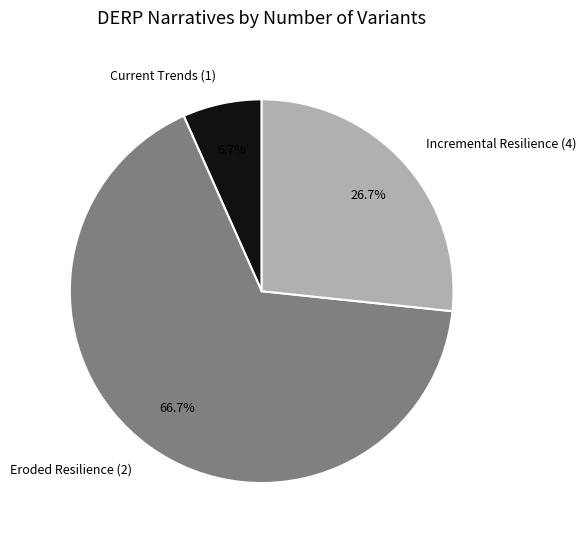

Approximately how many times larger is the value at Eroded Resilience (2) compared to Current Trends (1)?

10.0